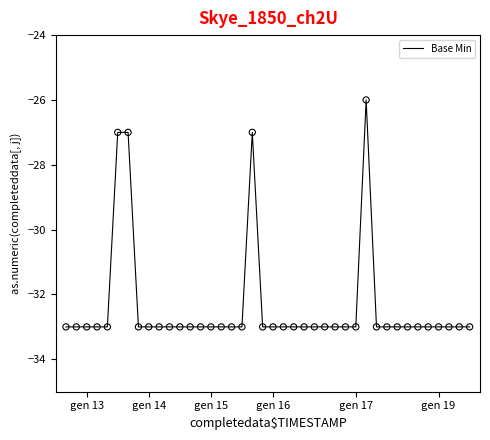

What is the minimum value shown in the chart?

-33